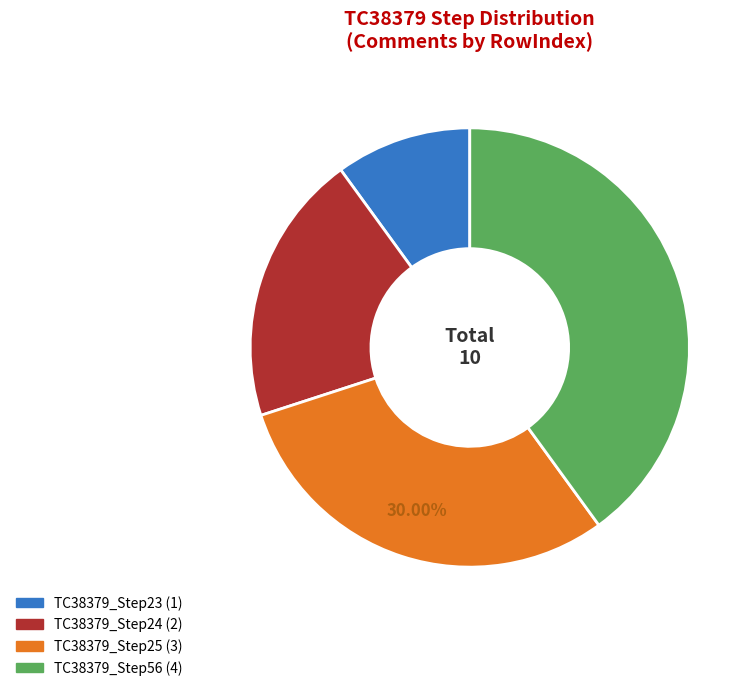

The TC38379_Step24 slice represents 20% of the pie. True or false?

True